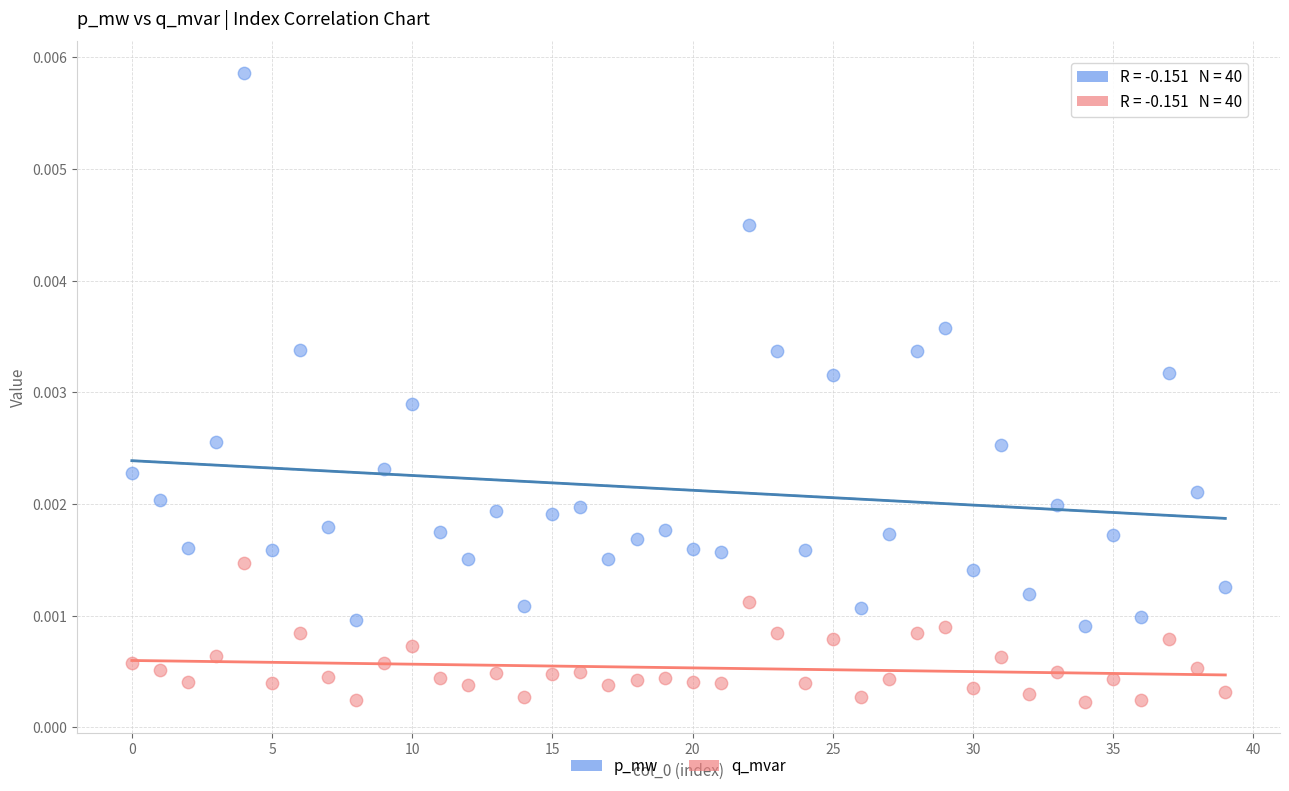

Which series has the largest Y range (max minus min)?

p_mw